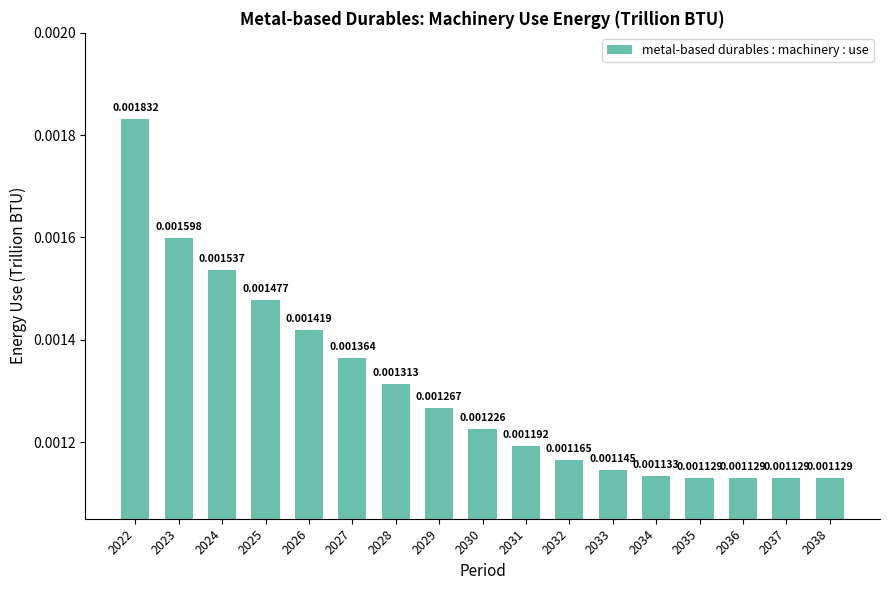

Rank the categories by value from highest to lowest.

2022, 2023, 2024, 2025, 2026, 2027, 2028, 2029, 2030, 2031, 2032, 2033, 2034, 2035, 2036, 2037, 2038